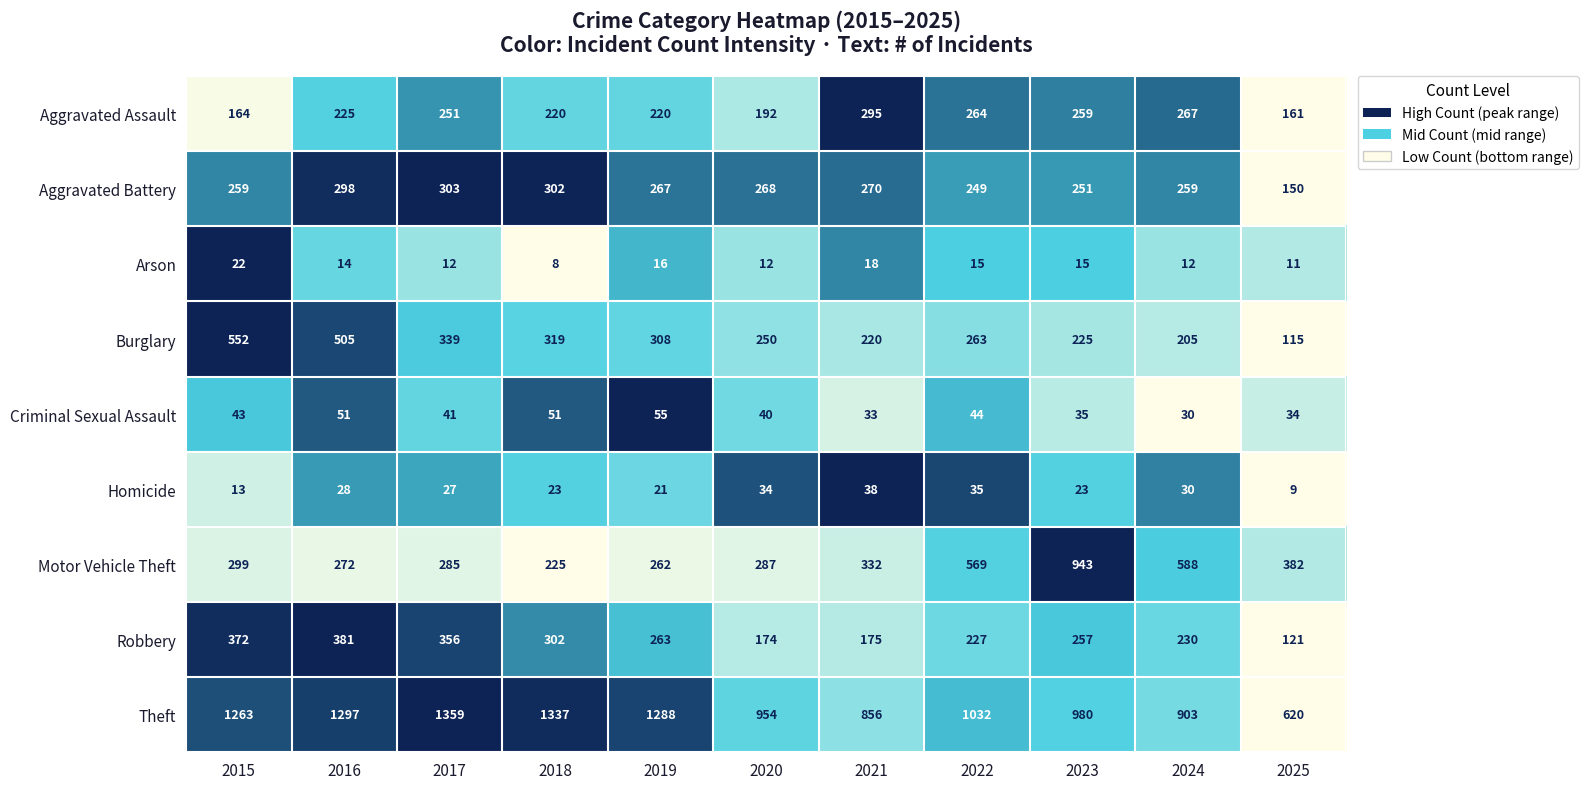

Which series has the widest spread of values?

Theft